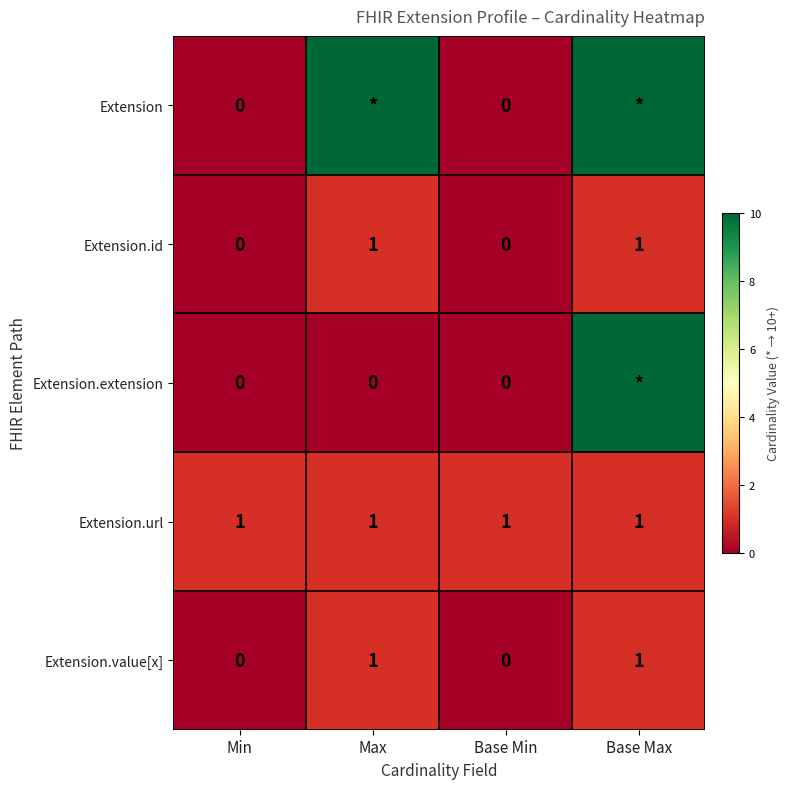

What is the total value across all series at Base Max?

23